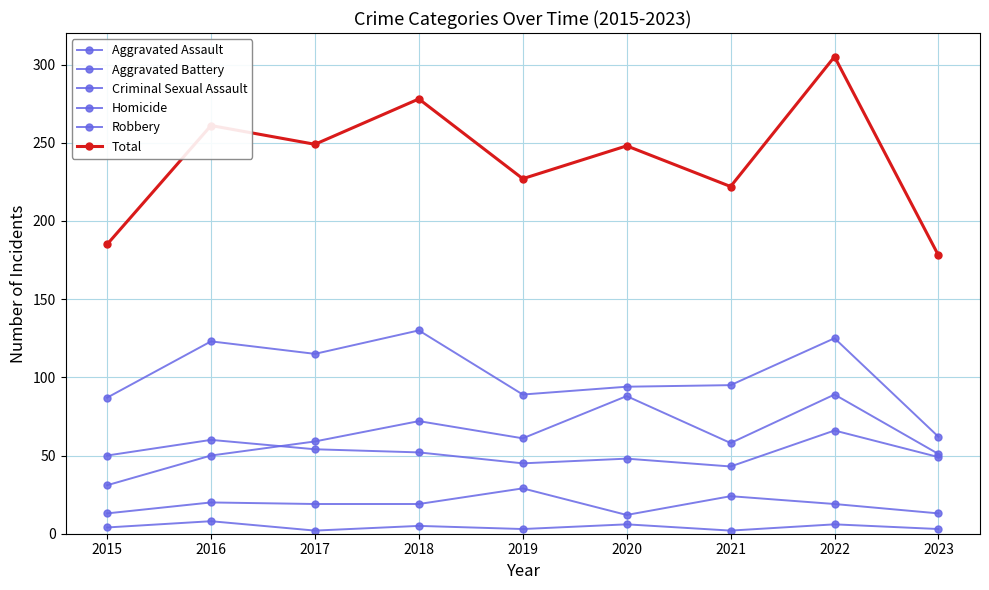

How many data points in Total are less than 248?

4